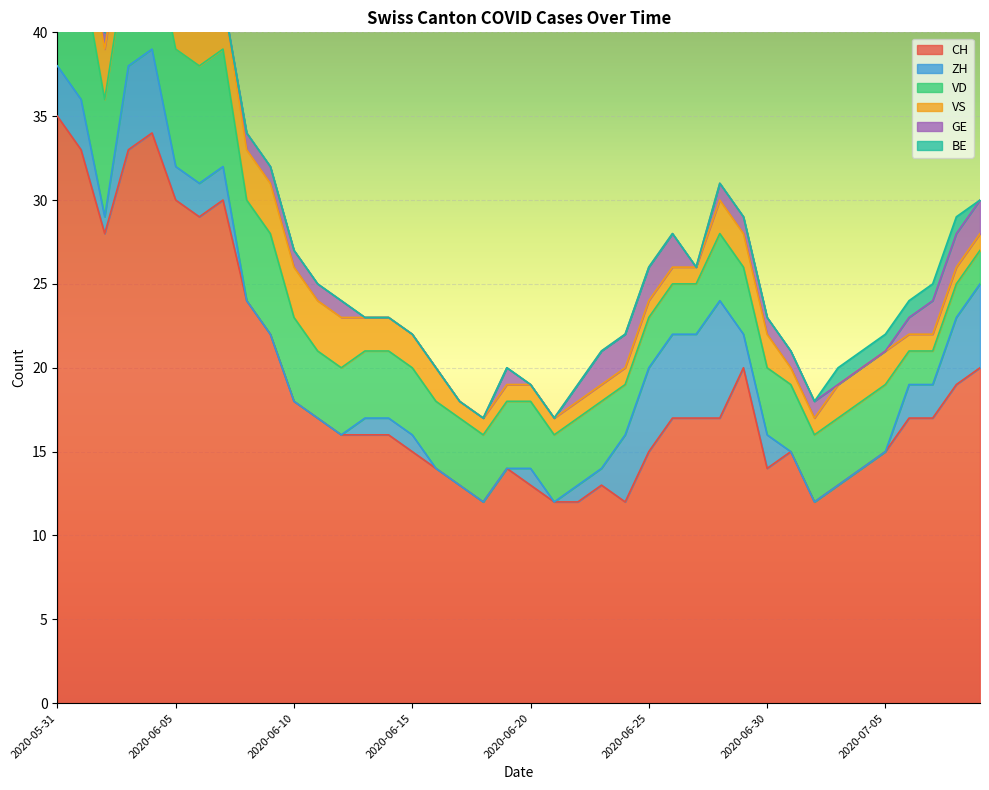

Reading left to right, list all the values displayed in this chart.

CH: 2020-05-31=35	2020-06-01=33	2020-06-02=28	2020-06-03=33	2020-06-04=34	2020-06-05=30	2020-06-06=29	2020-06-07=30	2020-06-08=24	2020-06-09=22	2020-06-10=18	2020-06-11=17	2020-06-12=16	2020-06-13=16	2020-06-14=16	2020-06-15=15	2020-06-16=14	2020-06-17=13	2020-06-18=12	2020-06-19=14	2020-06-20=13	2020-06-21=12	2020-06-22=12	2020-06-23=13	2020-06-24=12	2020-06-25=15	2020-06-26=17	2020-06-27=17	2020-06-28=17	2020-06-29=20	2020-06-30=14	2020-07-01=15	2020-07-02=12	2020-07-03=13	2020-07-04=14	2020-07-05=15	2020-07-06=17	2020-07-07=17	2020-07-08=19	2020-07-09=20
ZH: 2020-05-31=3	2020-06-01=3	2020-06-02=1	2020-06-03=5	2020-06-04=5	2020-06-05=2	2020-06-06=2	2020-06-07=2	2020-06-08=0	2020-06-09=0	2020-06-10=0	2020-06-11=0	2020-06-12=0	2020-06-13=1	2020-06-14=1	2020-06-15=1	2020-06-16=0	2020-06-17=0	2020-06-18=0	2020-06-19=0	2020-06-20=1	2020-06-21=0	2020-06-22=1	2020-06-23=1	2020-06-24=4	2020-06-25=5	2020-06-26=5	2020-06-27=5	2020-06-28=7	2020-06-29=2	2020-06-30=2	2020-07-01=0	2020-07-02=0	2020-07-03=0	2020-07-04=0	2020-07-05=0	2020-07-06=2	2020-07-07=2	2020-07-08=4	2020-07-09=5
VD: 2020-05-31=8	2020-06-01=8	2020-06-02=7	2020-06-03=7	2020-06-04=7	2020-06-05=7	2020-06-06=7	2020-06-07=7	2020-06-08=6	2020-06-09=6	2020-06-10=5	2020-06-11=4	2020-06-12=4	2020-06-13=4	2020-06-14=4	2020-06-15=4	2020-06-16=4	2020-06-17=4	2020-06-18=4	2020-06-19=4	2020-06-20=4	2020-06-21=4	2020-06-22=4	2020-06-23=4	2020-06-24=3	2020-06-25=3	2020-06-26=3	2020-06-27=3	2020-06-28=4	2020-06-29=4	2020-06-30=4	2020-07-01=4	2020-07-02=4	2020-07-03=4	2020-07-04=4	2020-07-05=4	2020-07-06=2	2020-07-07=2	2020-07-08=2	2020-07-09=2
VS: 2020-05-31=5	2020-06-01=3	2020-06-02=3	2020-06-03=3	2020-06-04=3	2020-06-05=3	2020-06-06=3	2020-06-07=3	2020-06-08=3	2020-06-09=3	2020-06-10=3	2020-06-11=3	2020-06-12=3	2020-06-13=2	2020-06-14=2	2020-06-15=2	2020-06-16=2	2020-06-17=1	2020-06-18=1	2020-06-19=1	2020-06-20=1	2020-06-21=1	2020-06-22=1	2020-06-23=1	2020-06-24=1	2020-06-25=1	2020-06-26=1	2020-06-27=1	2020-06-28=2	2020-06-29=2	2020-06-30=2	2020-07-01=1	2020-07-02=1	2020-07-03=2	2020-07-04=2	2020-07-05=2	2020-07-06=1	2020-07-07=1	2020-07-08=1	2020-07-09=1
GE: 2020-05-31=0	2020-06-01=0	2020-06-02=1	2020-06-03=1	2020-06-04=1	2020-06-05=1	2020-06-06=0	2020-06-07=0	2020-06-08=1	2020-06-09=1	2020-06-10=1	2020-06-11=1	2020-06-12=1	2020-06-13=0	2020-06-14=0	2020-06-15=0	2020-06-16=0	2020-06-17=0	2020-06-18=0	2020-06-19=1	2020-06-20=0	2020-06-21=0	2020-06-22=1	2020-06-23=2	2020-06-24=2	2020-06-25=2	2020-06-26=2	2020-06-27=0	2020-06-28=1	2020-06-29=1	2020-06-30=1	2020-07-01=1	2020-07-02=1	2020-07-03=0	2020-07-04=0	2020-07-05=0	2020-07-06=1	2020-07-07=2	2020-07-08=2	2020-07-09=2
BE: 2020-05-31=1	2020-06-01=1	2020-06-02=0	2020-06-03=0	2020-06-04=0	2020-06-05=0	2020-06-06=0	2020-06-07=0	2020-06-08=0	2020-06-09=0	2020-06-10=0	2020-06-11=0	2020-06-12=0	2020-06-13=0	2020-06-14=0	2020-06-15=0	2020-06-16=0	2020-06-17=0	2020-06-18=0	2020-06-19=0	2020-06-20=0	2020-06-21=0	2020-06-22=0	2020-06-23=0	2020-06-24=0	2020-06-25=0	2020-06-26=0	2020-06-27=0	2020-06-28=0	2020-06-29=0	2020-06-30=0	2020-07-01=0	2020-07-02=0	2020-07-03=1	2020-07-04=1	2020-07-05=1	2020-07-06=1	2020-07-07=1	2020-07-08=1	2020-07-09=0